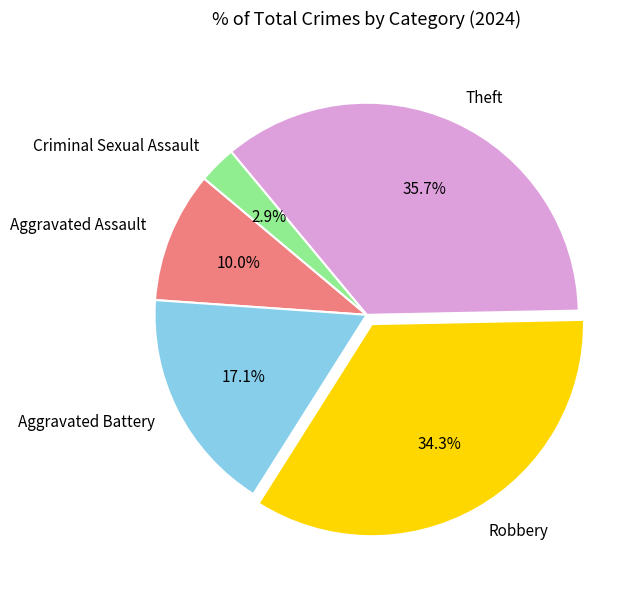

To the nearest percent, what is the difference between the Criminal Sexual Assault and Aggravated Battery slice percentages?

14%